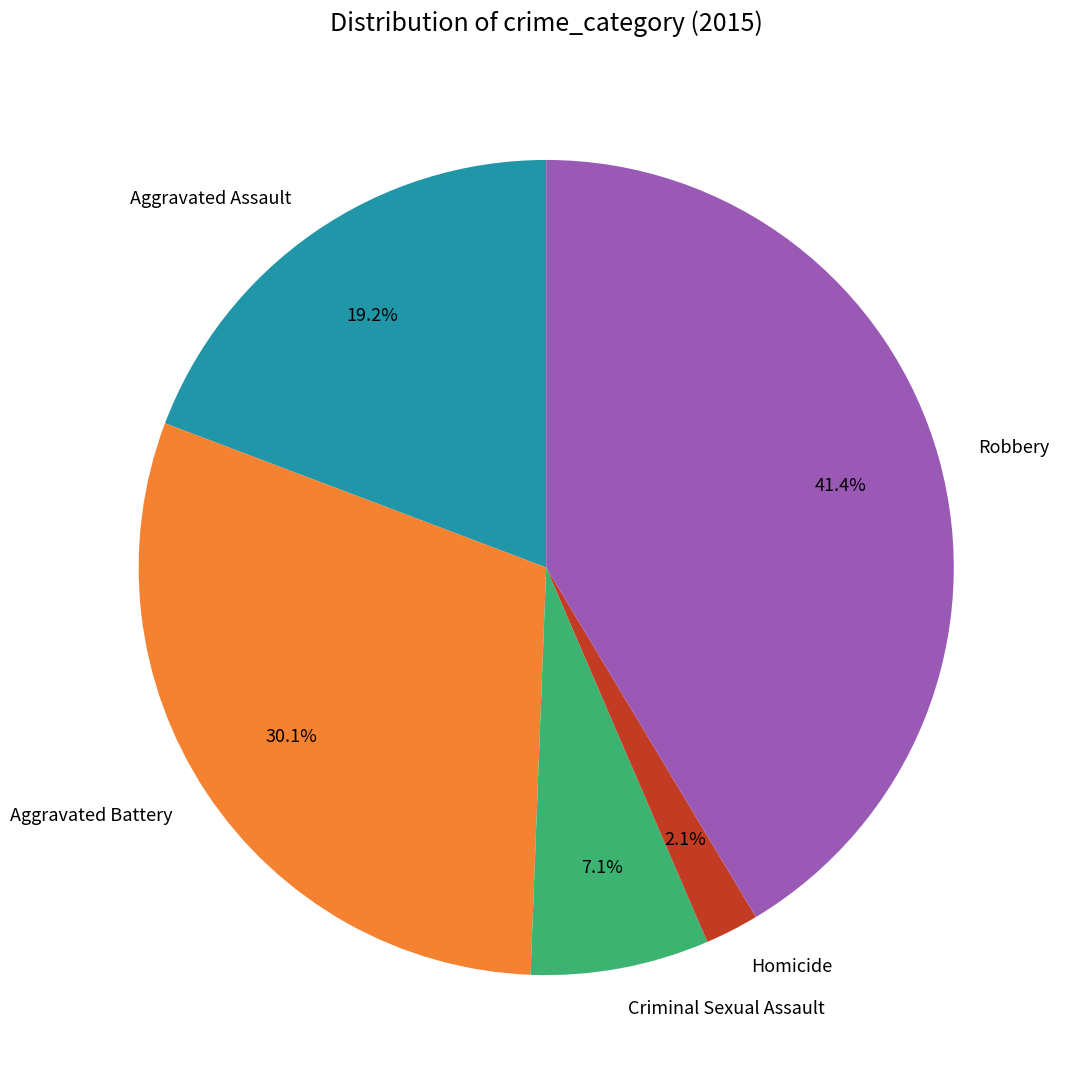

What is the smallest slice in the pie chart?

Homicide